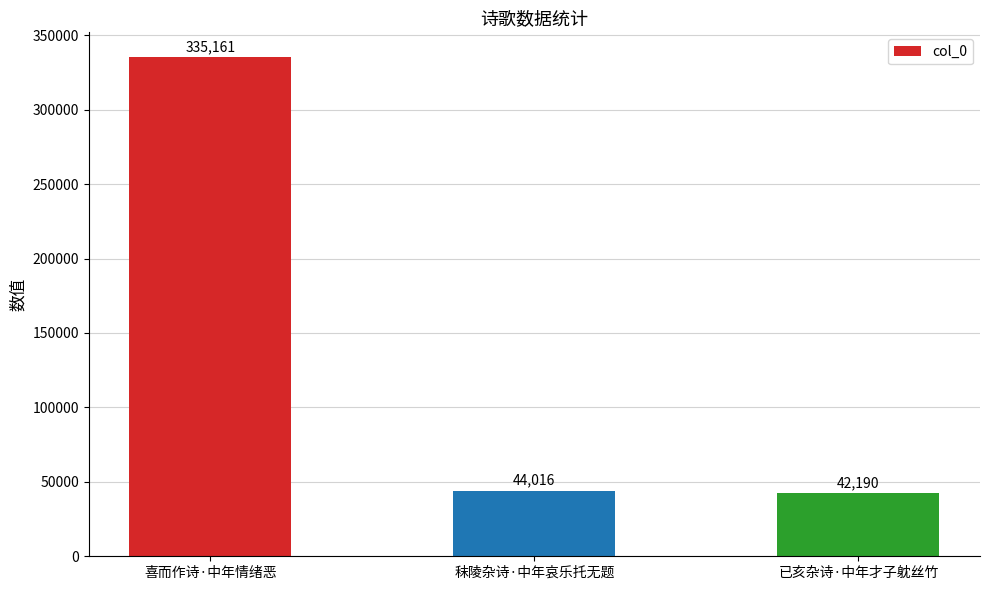

How many bars are there in total?

3